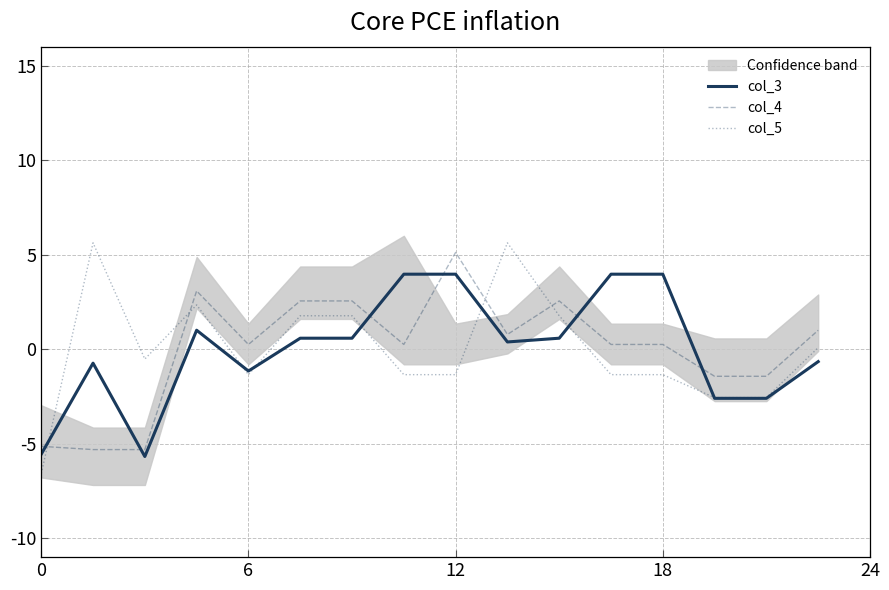

After their last crossing, which series has the higher values: col_3 or col_4?

col_4